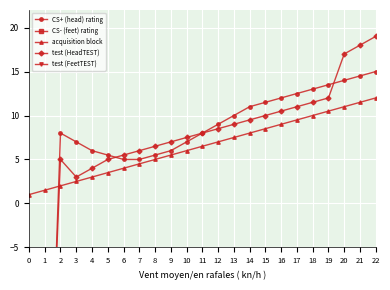

How many lines are shown in the chart?

5